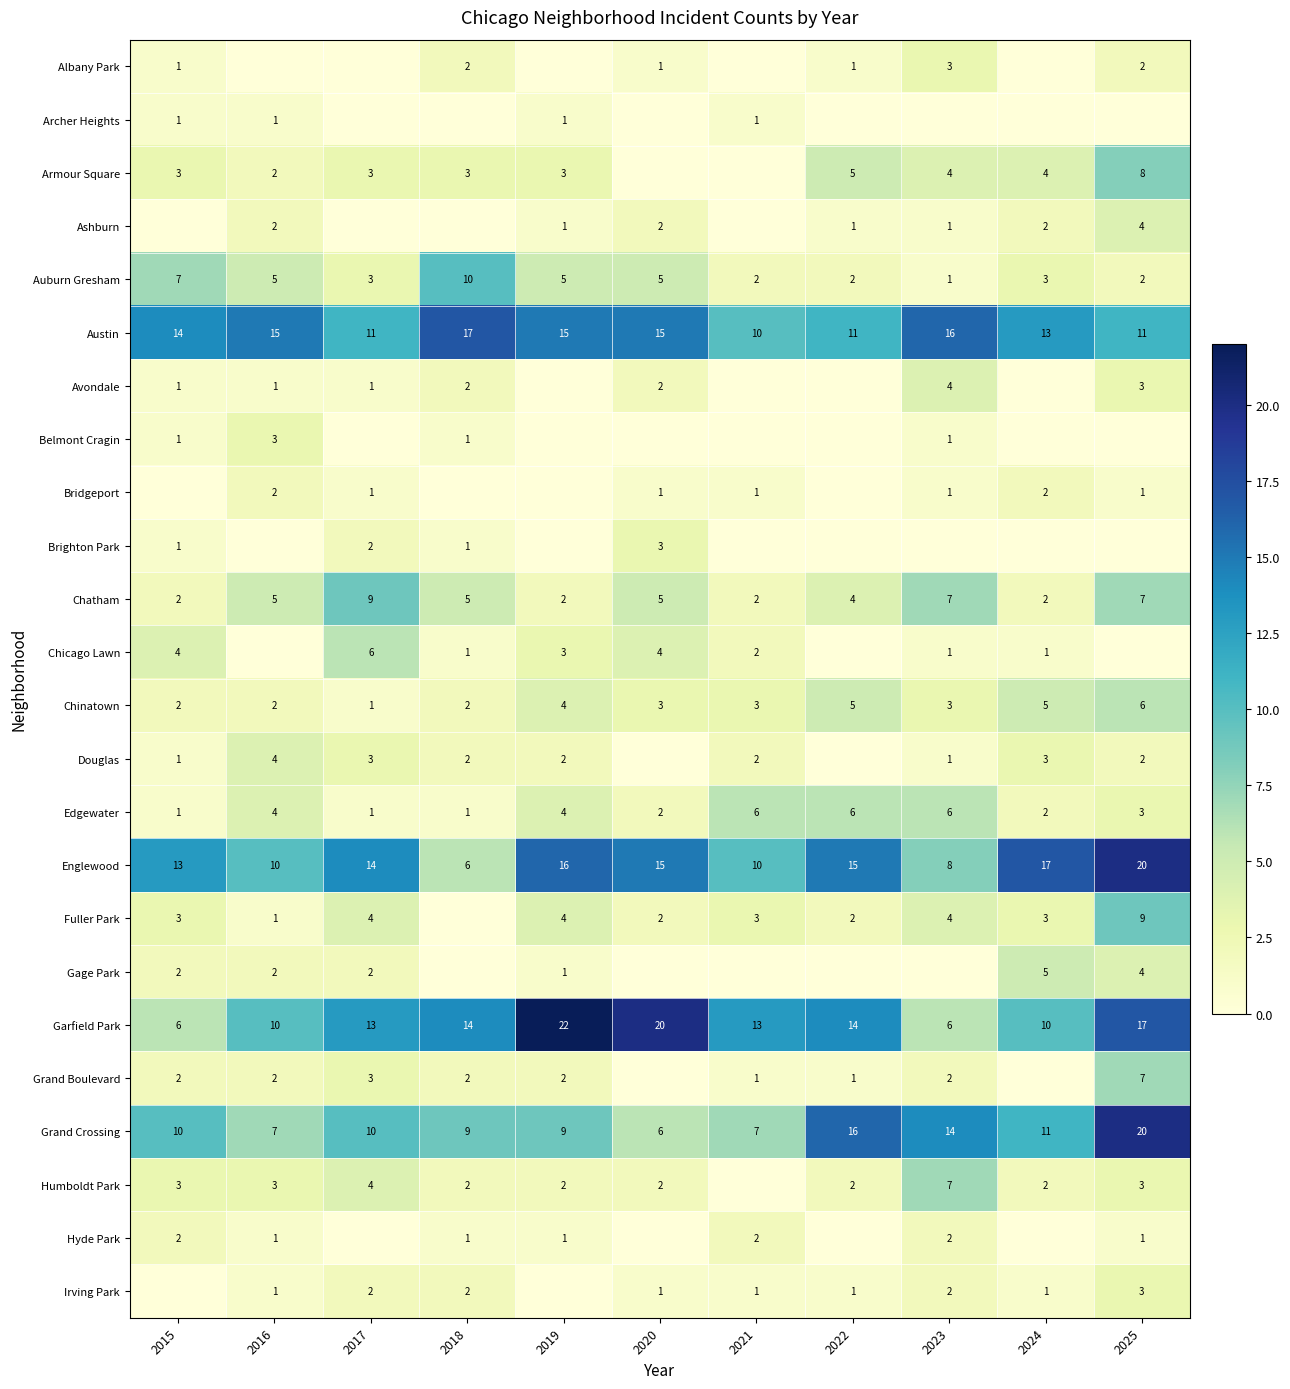

What is the difference between the maximum and minimum values in the Edgewater series?

5